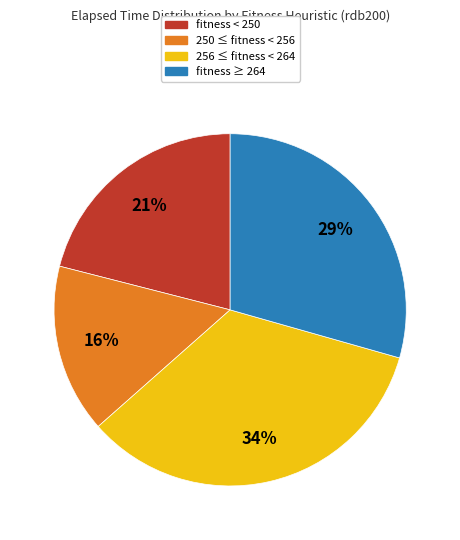

Does any single category account for the majority?

No